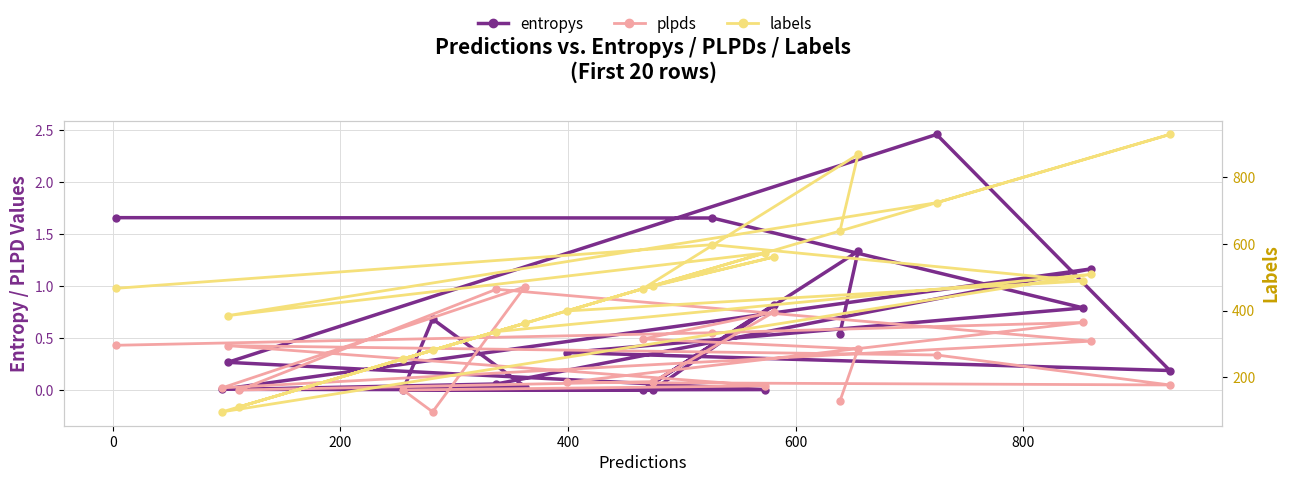

Count the number of data series in this chart.

3